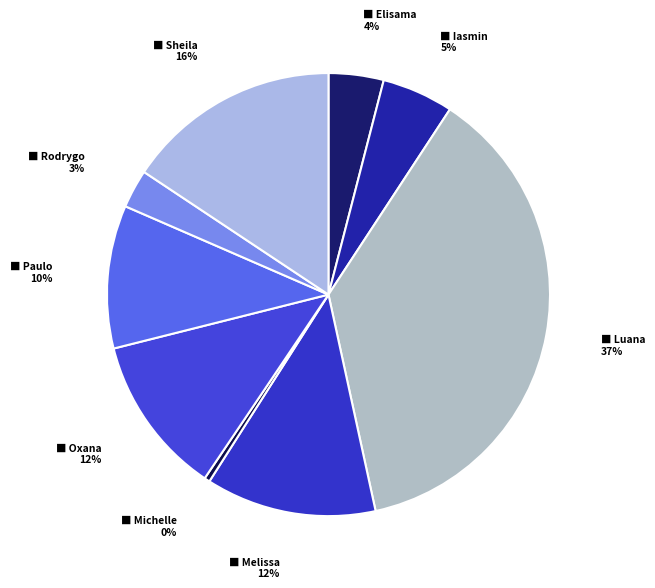

Rank the categories by value from lowest to highest.

Michelle Goncalves Mello, Rodrygo Moura Mujol, Elisama Walter Machado, Iasmin Correa de Lima, Paulo Roberto da Silva Junior, Oxana Andreli da Silva, Melissa Maria Caleffi Zechini, Sheila Catarina de Campos, Luana Cristine Sa dos Santos